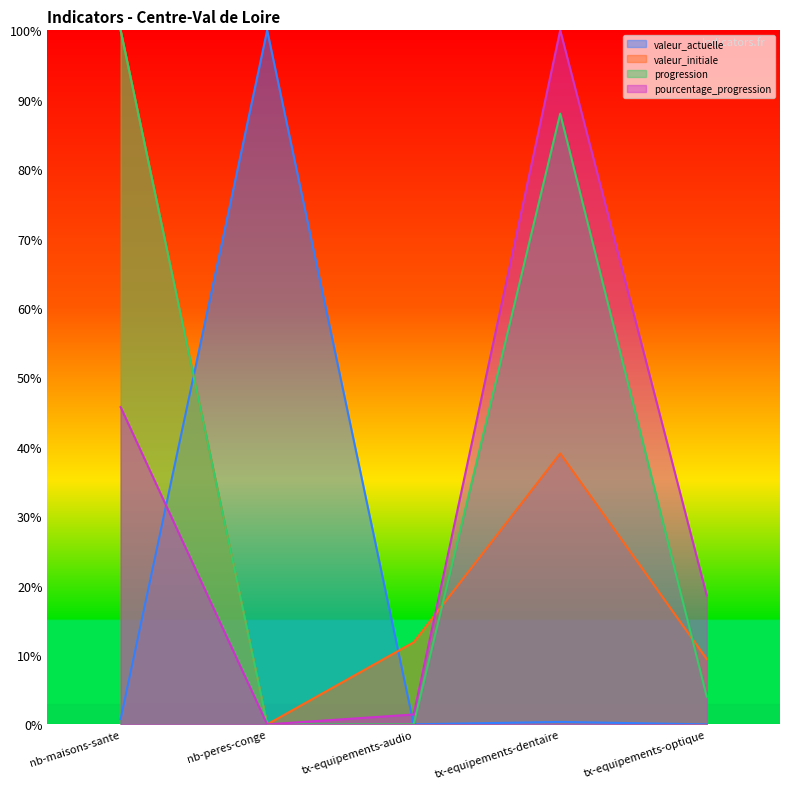

Which has a higher value, tx-equipements-dentaire or nb-maisons-sante?

nb-maisons-sante